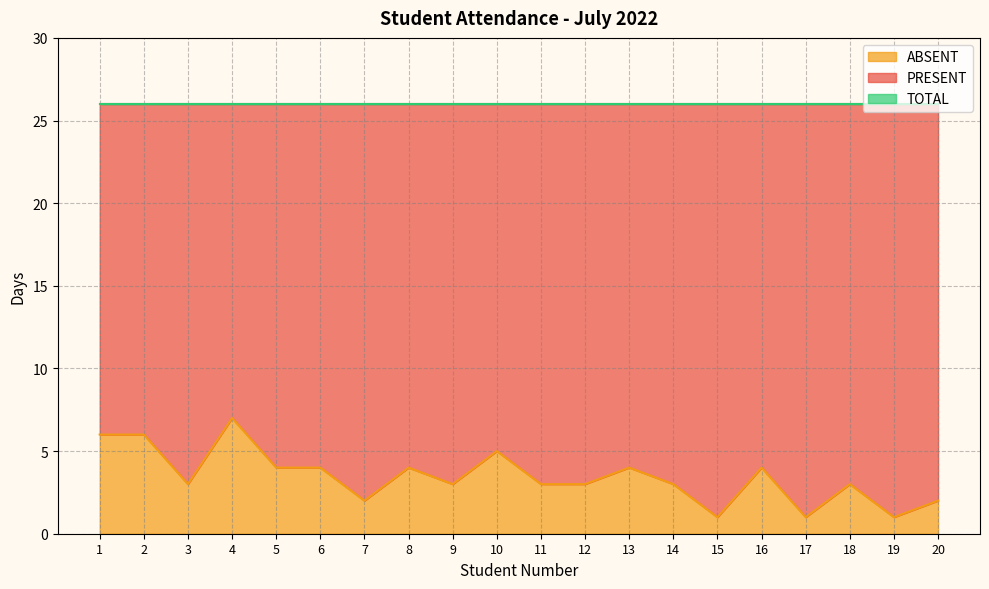

What is the sum of all PRESENT values?

451